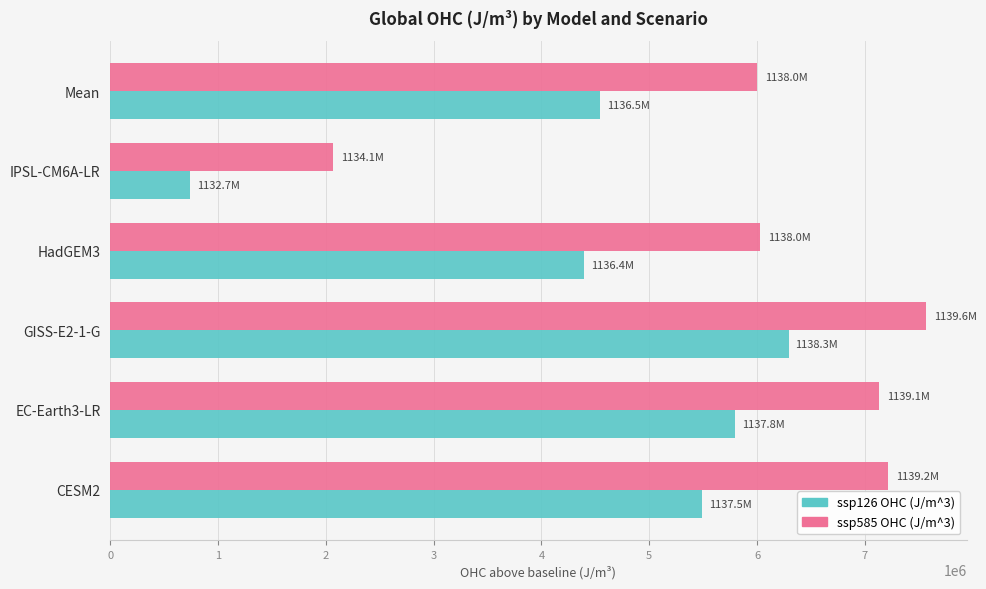

What is the difference between the maximum and minimum values in the ssp585 OHC (J/m^3) series?

5495200.0